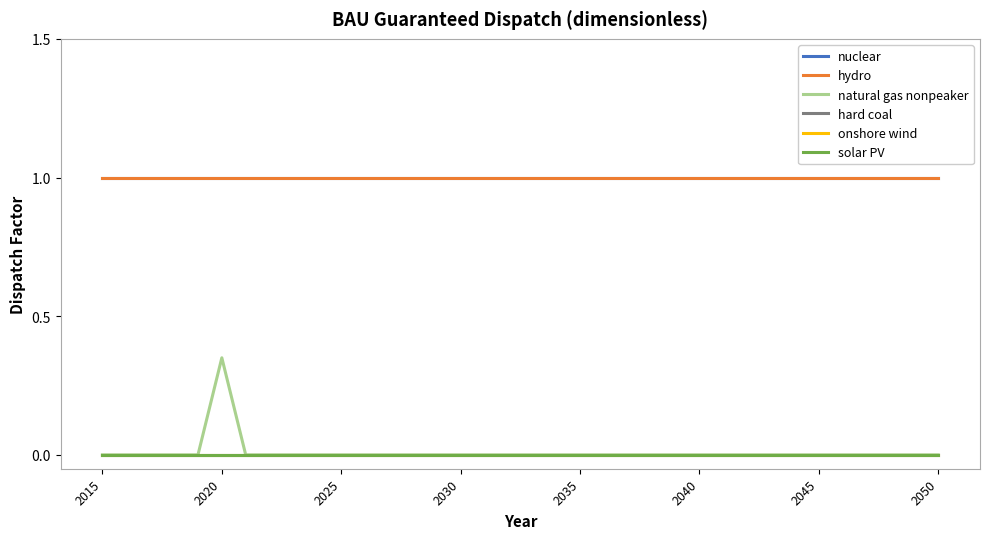

Which series has the largest range (max minus min)?

natural gas nonpeaker